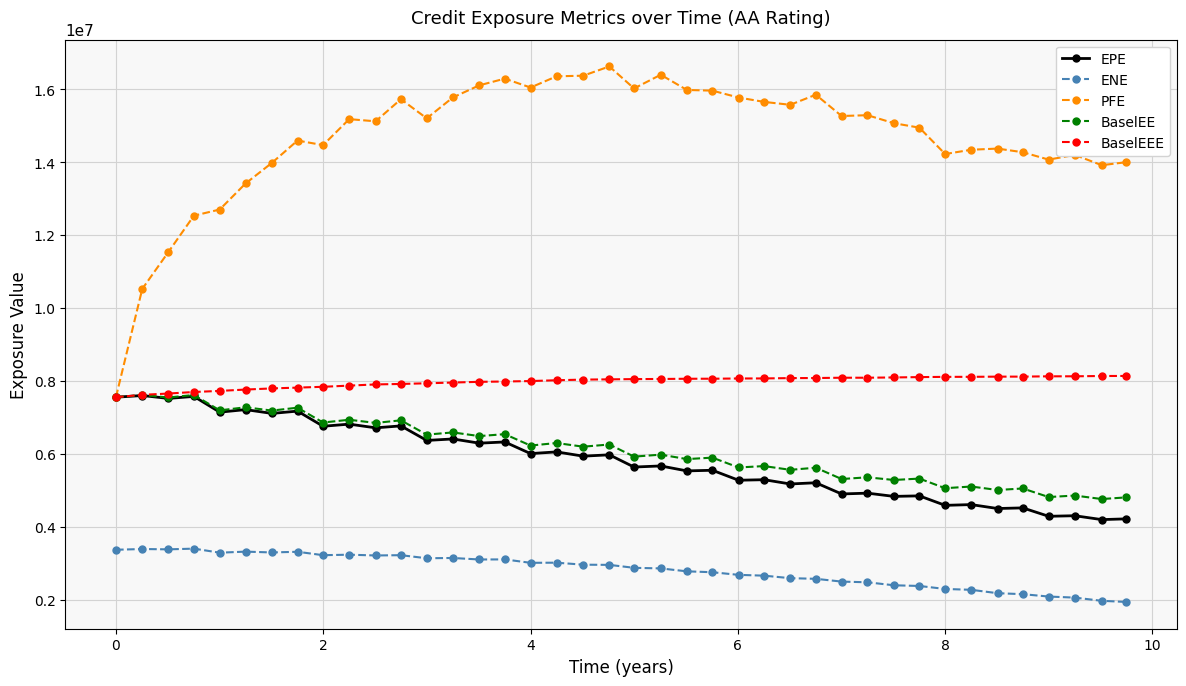

What are all the series names shown in the legend?

EPE, ENE, PFE, BaselEE, BaselEEE